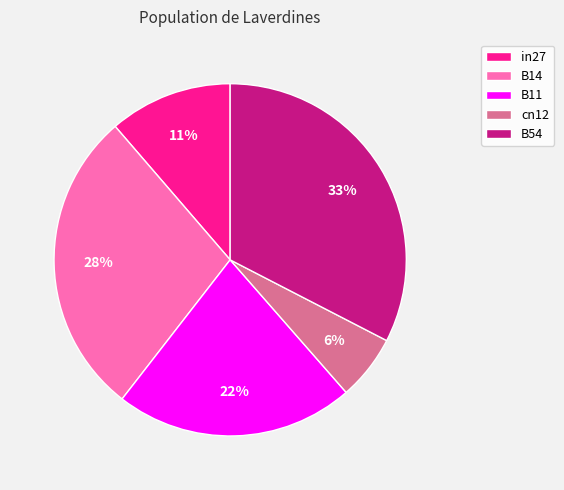

To the nearest percent, what is the difference between the cn12 and B11 slice percentages?

16%